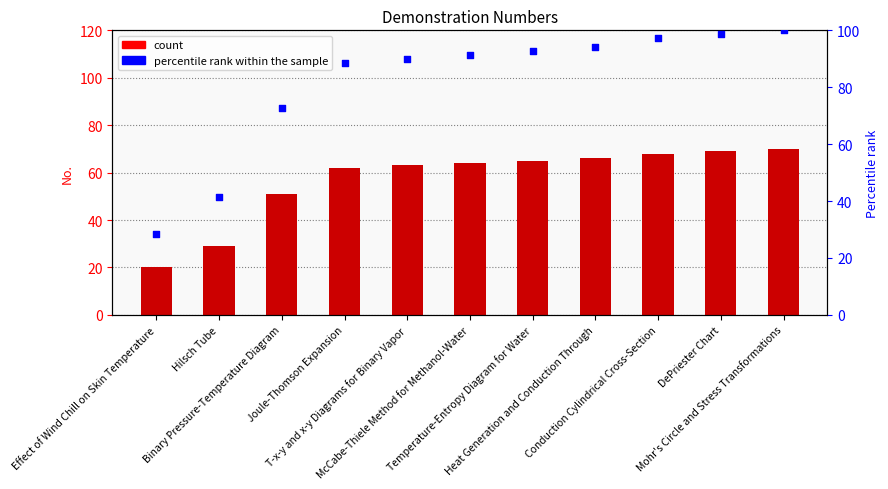

Which series reaches the minimum Y coordinate?

No.